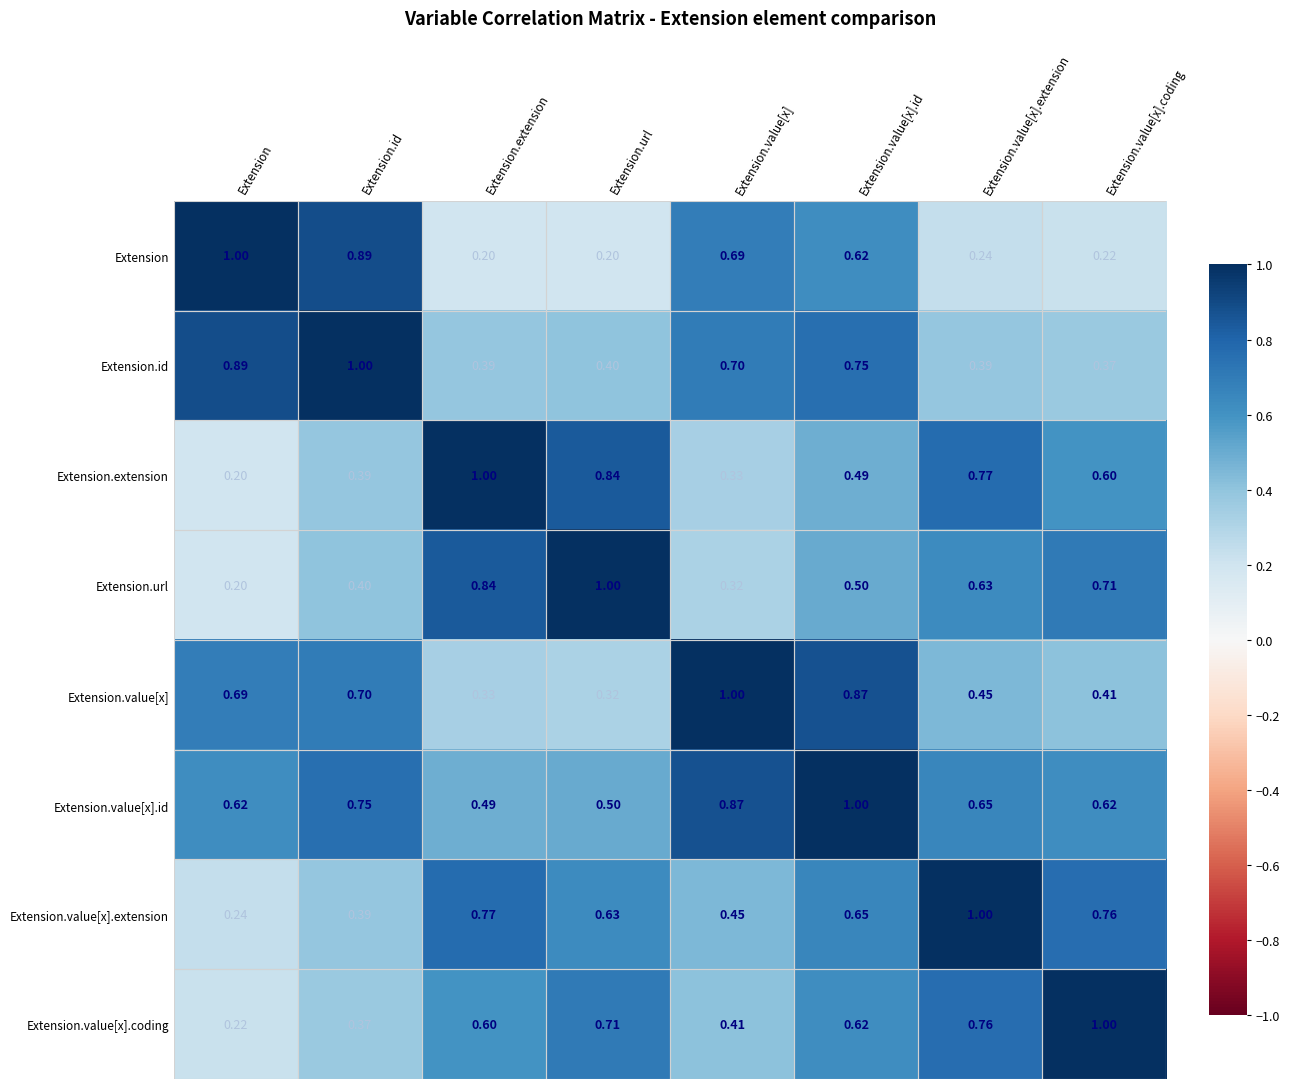

At which label does Extension.extension reach its peak?

Extension.extension